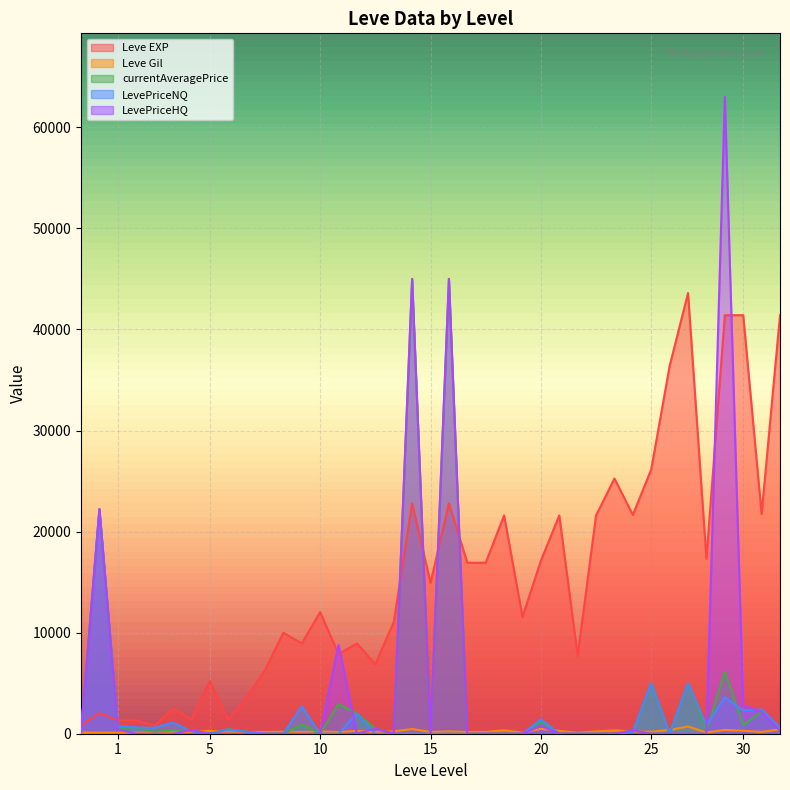

Reading right to left, list all the values displayed in this chart.

Leve EXP: 41410.0	21740.0	41410.0	41410.0	17310.0	43600.0	36390.0	26160.0	21650.0	25250.0	21600.0	7710.0	21600.0	17120.0	11560.0	21600.0	16920.0	16920.0	22790.0	14920.0	22790.0	11040.0	6880.0	8930.0	7880.0	12030.0	8930.0	9990.0	6280.0	3600.0	1420.0	5220.0	1420.0	2490.0	800.0	1330.0	1330.0	2040.0	800.0
Leve Gil: 440.0	175.0	296.0	372.0	126.0	715.0	379.0	203.0	229.0	326.0	230.0	101.0	281.0	485.0	101.0	344.0	174.0	170.0	234.0	172.0	468.0	230.0	175.0	284.0	168.0	230.0	169.0	191.0	169.0	170.0	140.0	293.0	169.0	139.0	112.0	115.0	114.0	114.0	113.0
currentAveragePrice: 556.0	2211.4	841.7	6149.8	271.3	5000.0	0.0	5000.0	188.5	0.0	0.0	0.0	0.0	1211.1	0.0	0.0	0.0	0.0	45000.0	0.0	45000.0	0.0	500.0	2000.0	2928.2	0.0	907.7	0.0	0.0	195.0	432.3	0.0	300.2	366.7	199.5	620.0	585.0	22222.0	250.0
LevePriceNQ: 620.0	2397.0	2296.2	3599.0	814.0	5000.0	0.0	5000.0	173.1	0.0	0.0	0.0	0.0	1432.3	0.0	0.0	0.0	0.0	0.0	0.0	0.0	0.0	0.0	2000.0	0.0	0.0	2723.2	0.0	0.0	195.0	432.3	0.0	233.7	1100.0	598.5	620.0	750.0	22222.0	250.0
LevePriceHQ: 300.0	2165.0	2811.0	63000.0	0.0	0.0	0.0	0.0	350.0	0.0	0.0	0.0	0.0	768.7	0.0	0.0	0.0	0.0	45000.0	0.0	45000.0	0.0	500.0	0.0	8784.5	0.0	0.0	0.0	0.0	0.0	0.0	0.0	366.7	0.0	0.0	0.0	420.0	22222.0	0.0